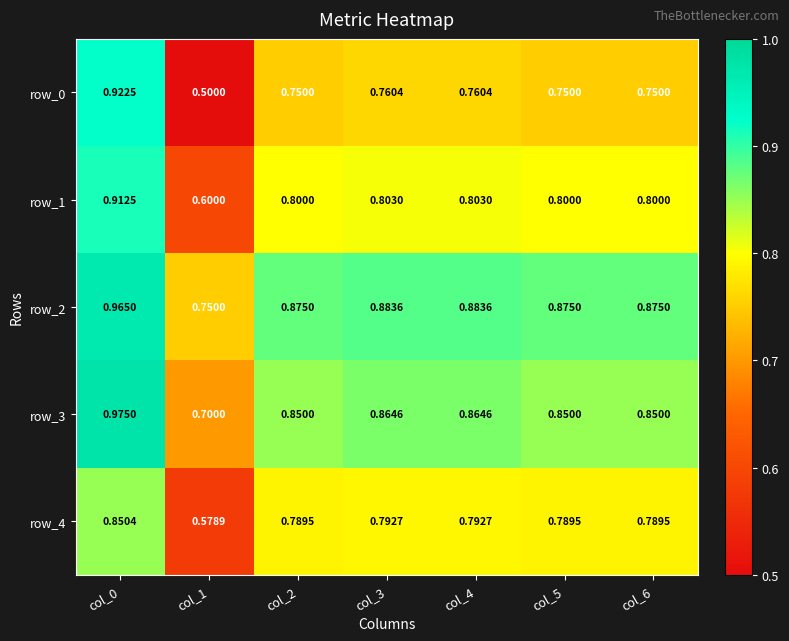

How many data points does each series have?

7